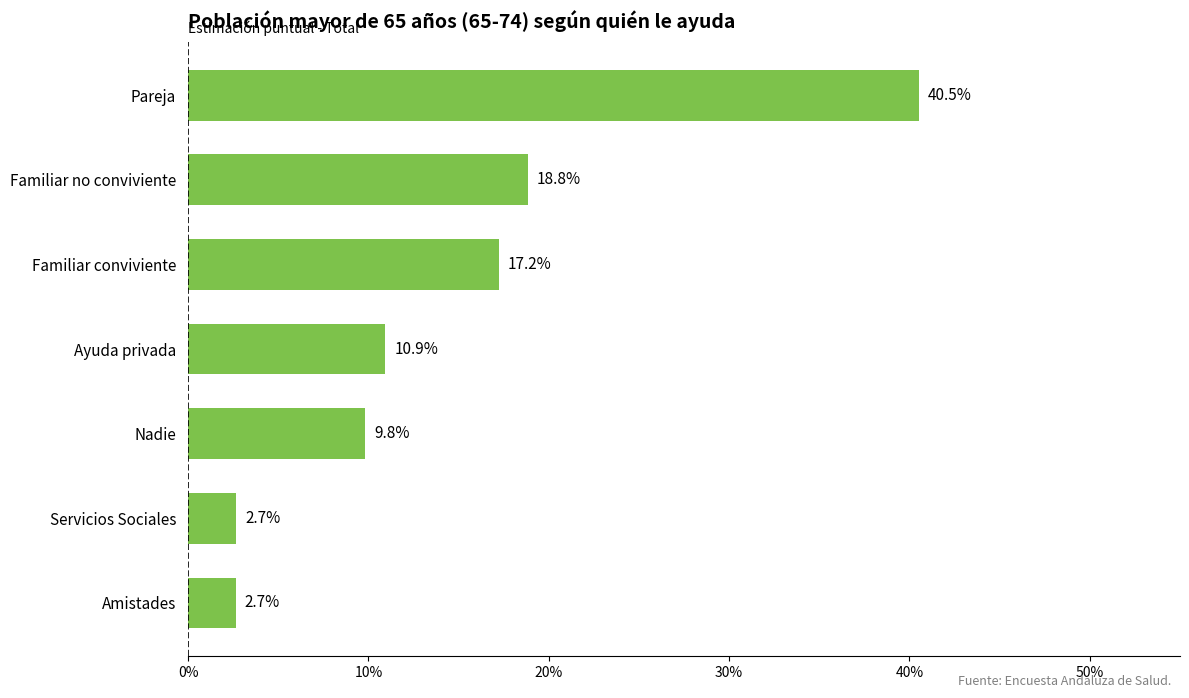

Does the chart contain any negative values?

No